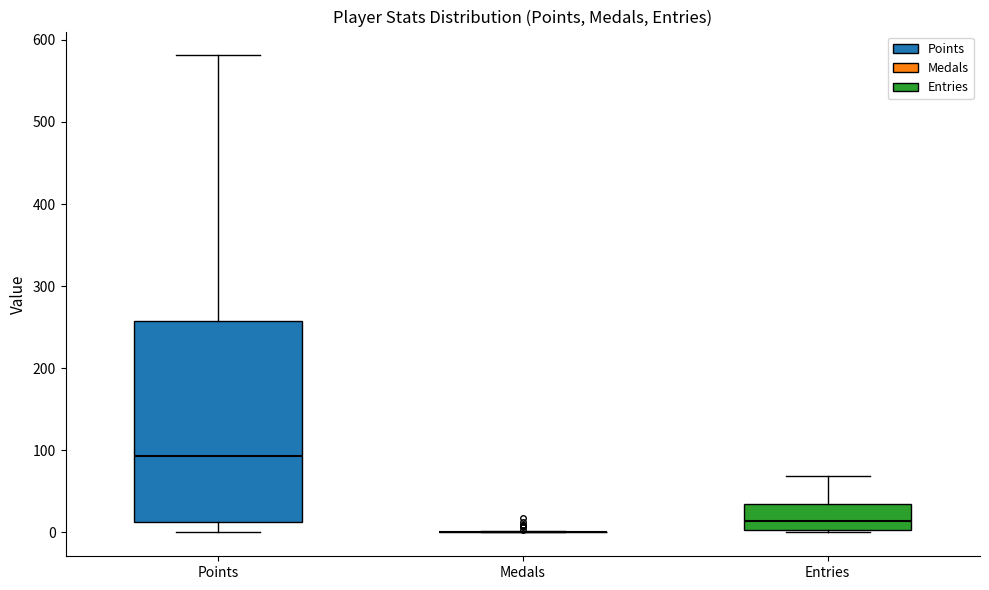

Where does the lower whisker of the box for Points end on the y-axis? The values are not printed on the chart, so give them approximately, as read against the axis.

0